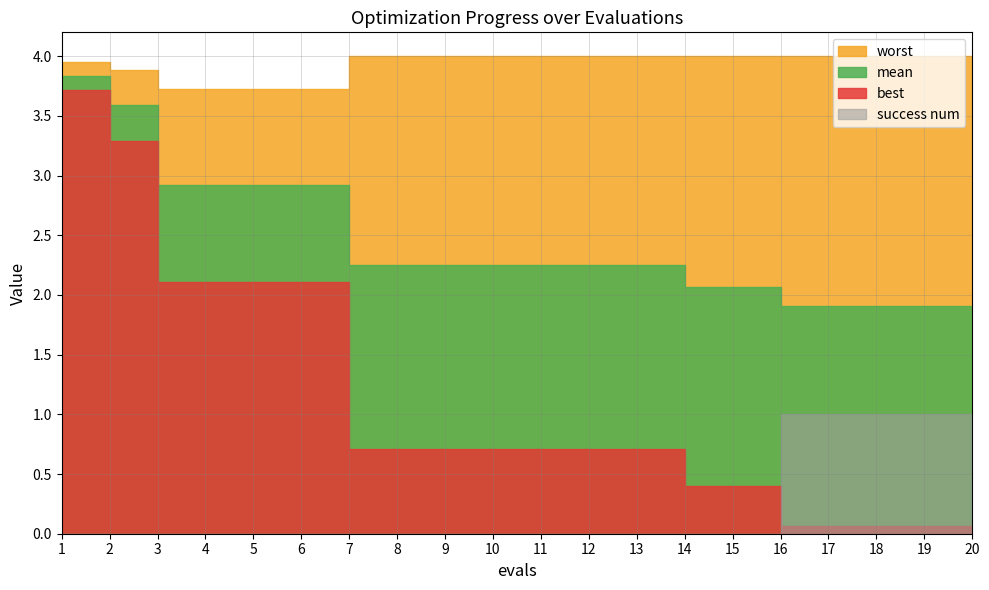

Reading left to right, what are all the values shown in this chart?

mean: 1=3.8	2=3.6	3=2.9	4=2.9	5=2.9	6=2.9	7=2.3	8=2.3	9=2.3	10=2.3	11=2.3	12=2.3	13=2.3	14=2.1	15=2.1	16=1.9	17=1.9	18=1.9	19=1.9	20=1.9
best: 1=3.7	2=3.3	3=2.1	4=2.1	5=2.1	6=2.1	7=0.7	8=0.7	9=0.7	10=0.7	11=0.7	12=0.7	13=0.7	14=0.4	15=0.4	16=0.1	17=0.1	18=0.1	19=0.1	20=0.1
worst: 1=4.0	2=3.9	3=3.7	4=3.7	5=3.7	6=3.7	7=4.0	8=4.0	9=4.0	10=4.0	11=4.0	12=4.0	13=4.0	14=4.0	15=4.0	16=4.0	17=4.0	18=4.0	19=4.0	20=4.0
success num: 1=0.0	2=0.0	3=0.0	4=0.0	5=0.0	6=0.0	7=0.0	8=0.0	9=0.0	10=0.0	11=0.0	12=0.0	13=0.0	14=0.0	15=0.0	16=1.0	17=1.0	18=1.0	19=1.0	20=1.0